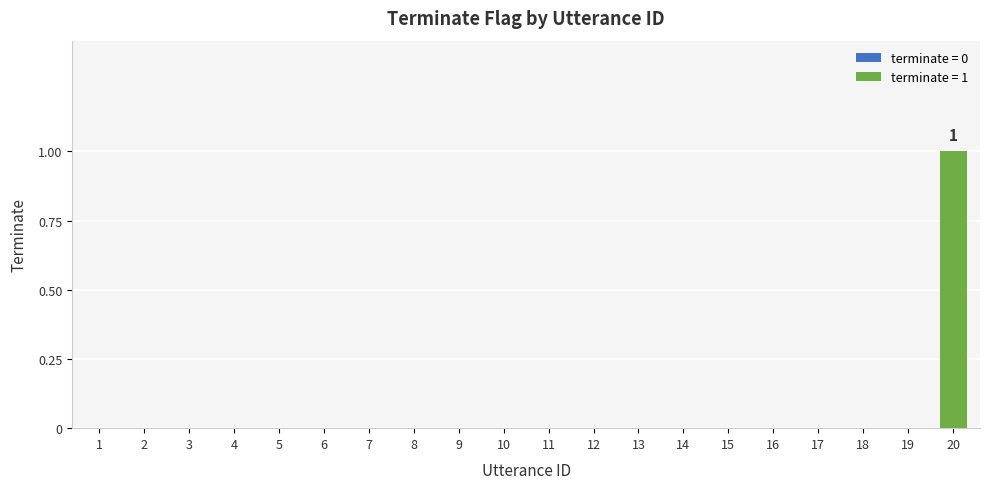

True or false: the data shows 0 at 19.

True